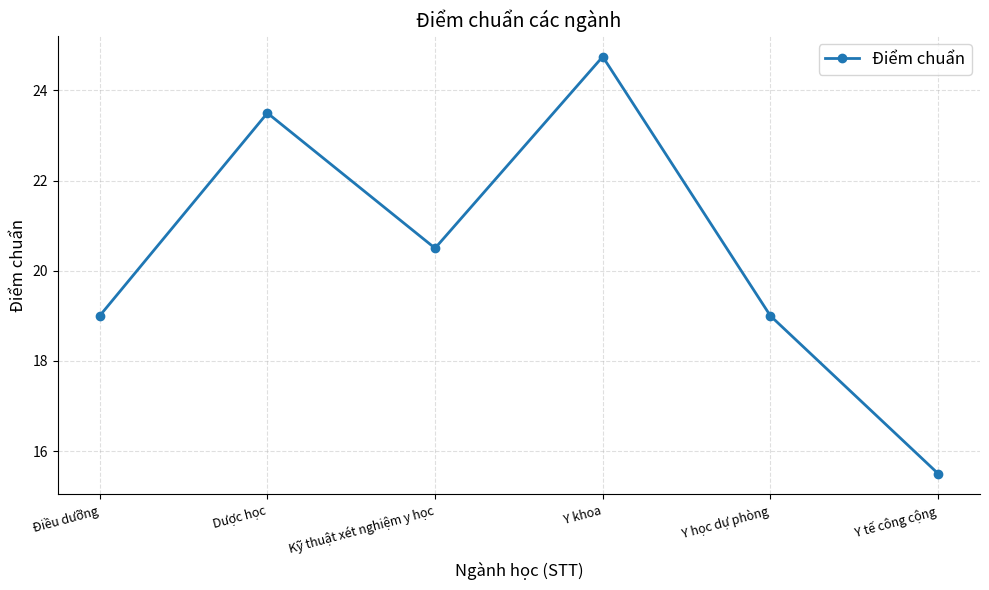

How many interior local peaks (higher than both neighbors) does the data have?

2